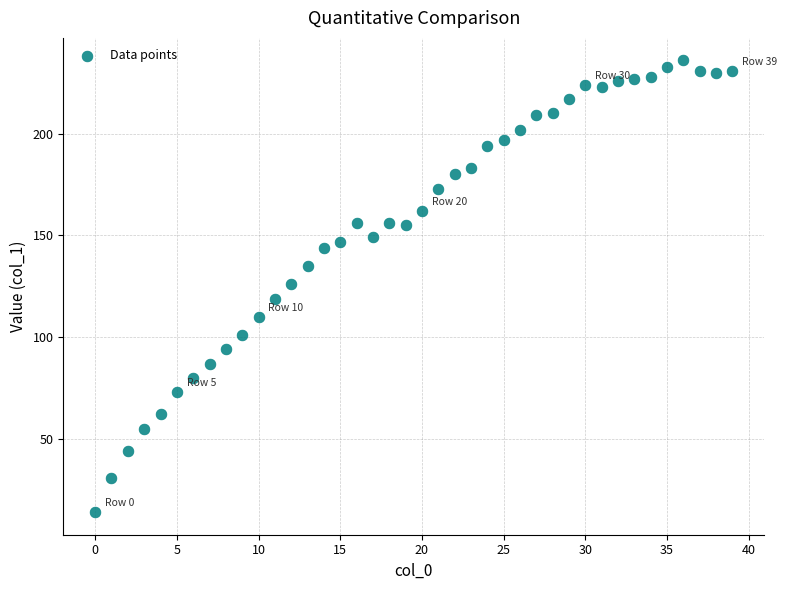

What is the range of Y values (max minus min)?

222